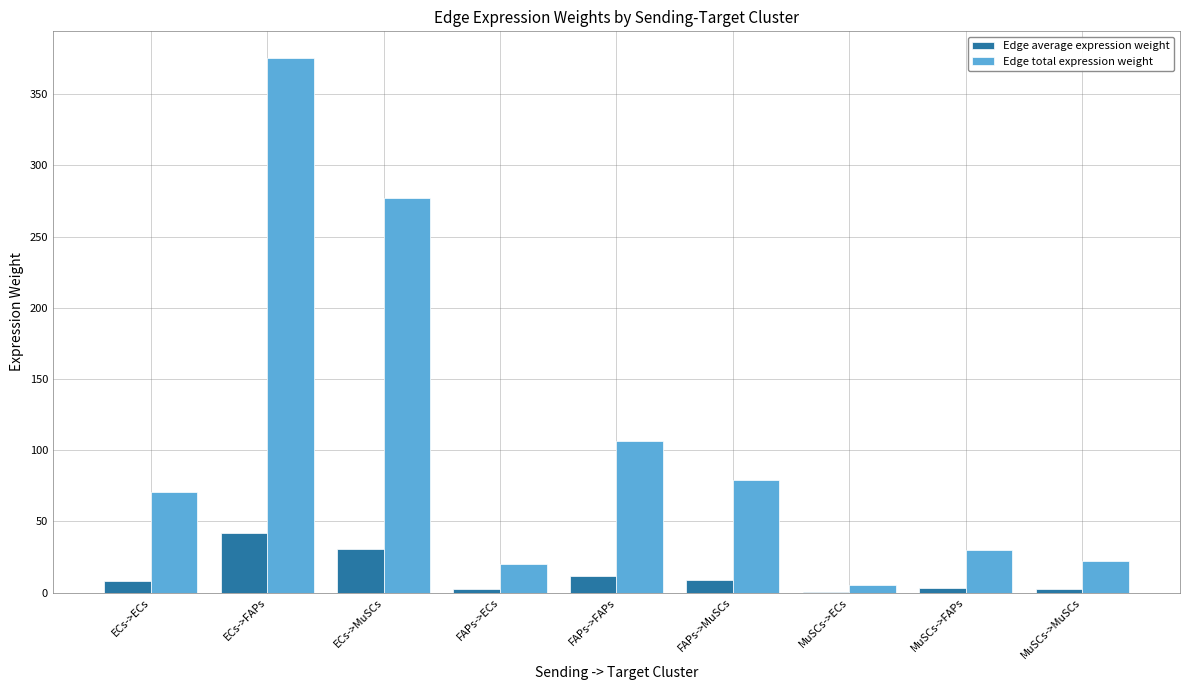

What are all the series names shown in the legend?

Edge average expression weight, Edge total expression weight